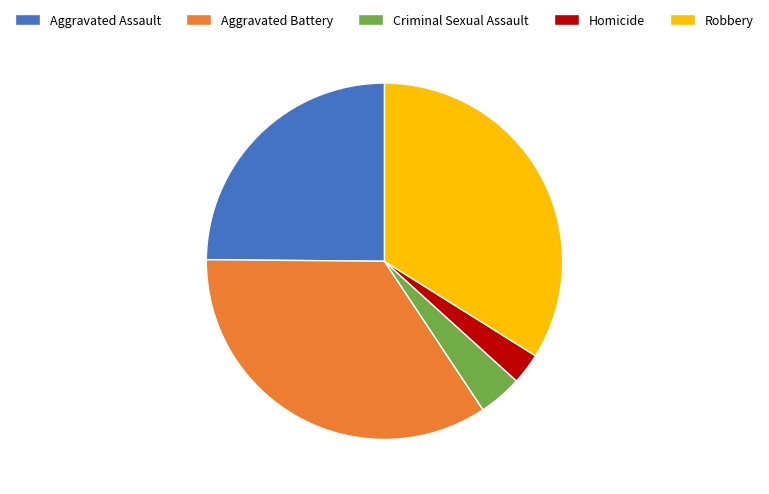

Which slice is the largest?

Aggravated Battery